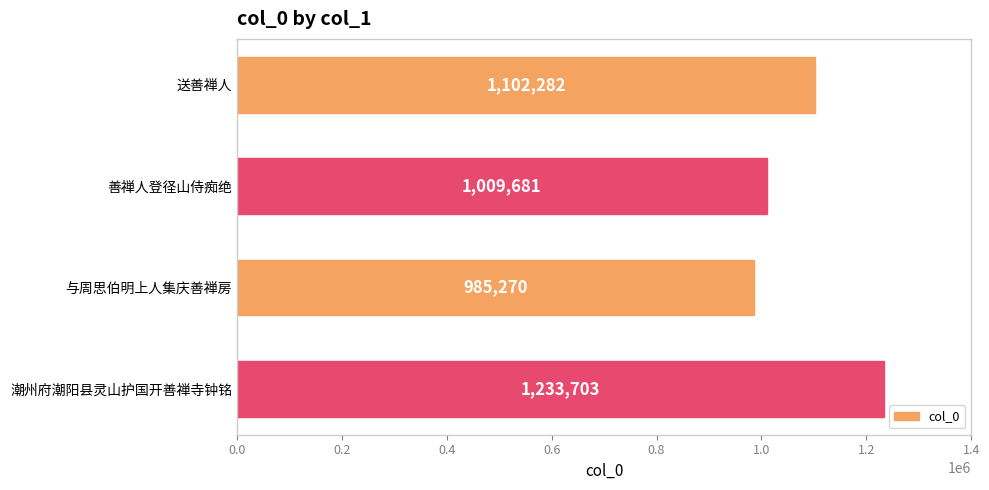

At which category does the chart reach its minimum across all series?

与周思伯明上人集庆善禅房